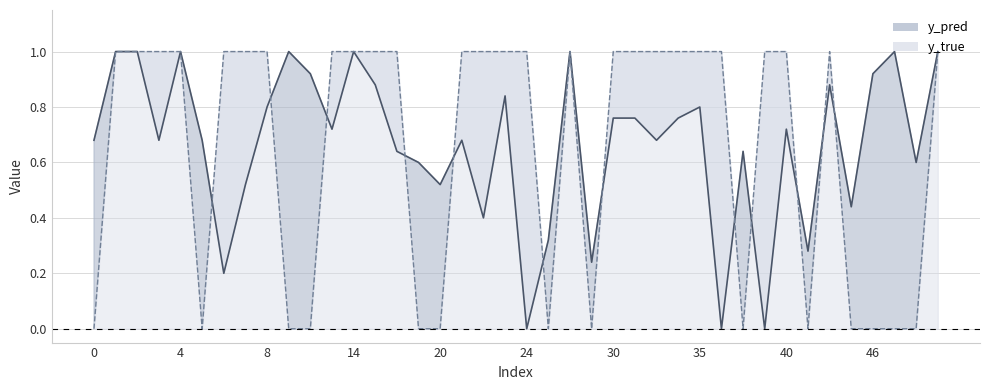

Between 12 and 43, which is larger?

43